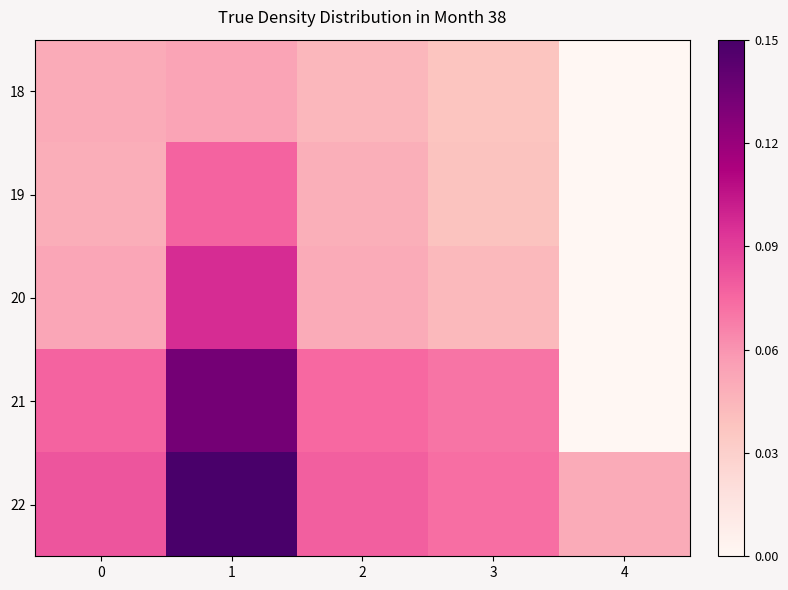

What is the spread (max minus min) of values at 1?

0.1